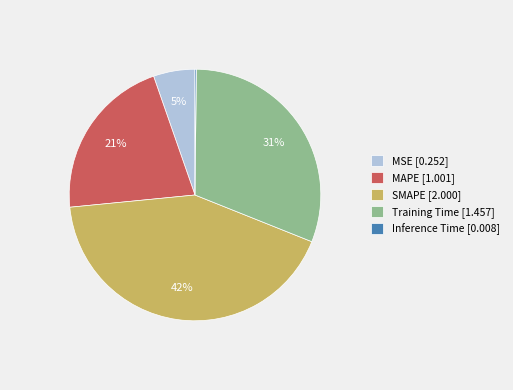

Is it true that MAPE is 30% of the pie?

False